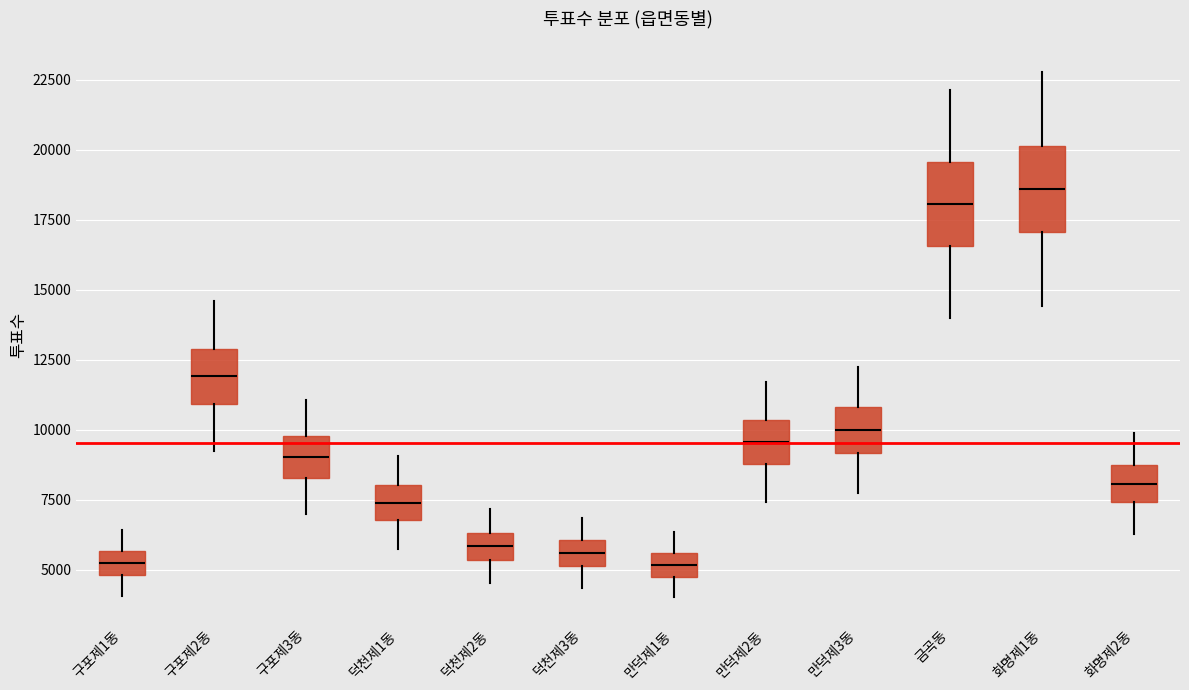

Reading left to right, transcribe this box plot: for each box, give where its median line is, the range the box spans, and where its two whiskers end, as read against the y-axis. The values are not printed on the chart, so give them approximately, as read against the axis.

구포제1동: median 5000 (inside the box), box 5000 to 5500, whiskers 4000 to 6500
구포제2동: median 12000, box 11000 to 13000, whiskers 9000 to 14500
구포제3동: median 9000, box 8500 to 10000, whiskers 7000 to 11000
덕천제1동: median 7500, box 7000 to 8000, whiskers 5500 to 9000
덕천제2동: median 6000, box 5500 to 6500, whiskers 4500 to 7000
덕천제3동: median 5500, box 5000 to 6000, whiskers 4500 to 7000
만덕제1동: median 5000, box 4500 to 5500, whiskers 4000 to 6500
만덕제2동: median 9500, box 9000 to 10500, whiskers 7500 to 11500
만덕제3동: median 10000, box 9000 to 11000, whiskers 7500 to 12000
금곡동: median 18000, box 16500 to 19500, whiskers 14000 to 22000
화명제1동: median 18500, box 17000 to 20000, whiskers 14500 to 23000
화명제2동: median 8000, box 7500 to 8500, whiskers 6500 to 10000